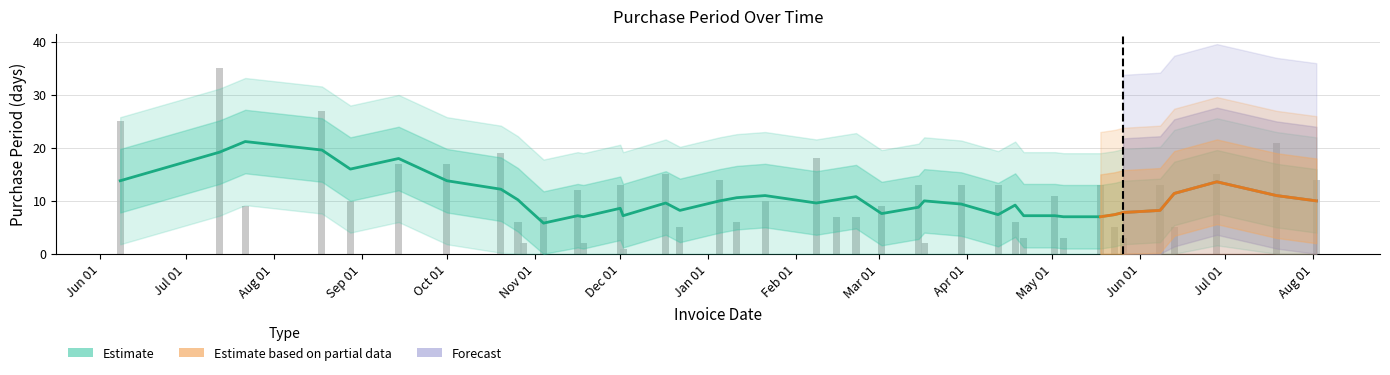

What is the sum of all values?

446